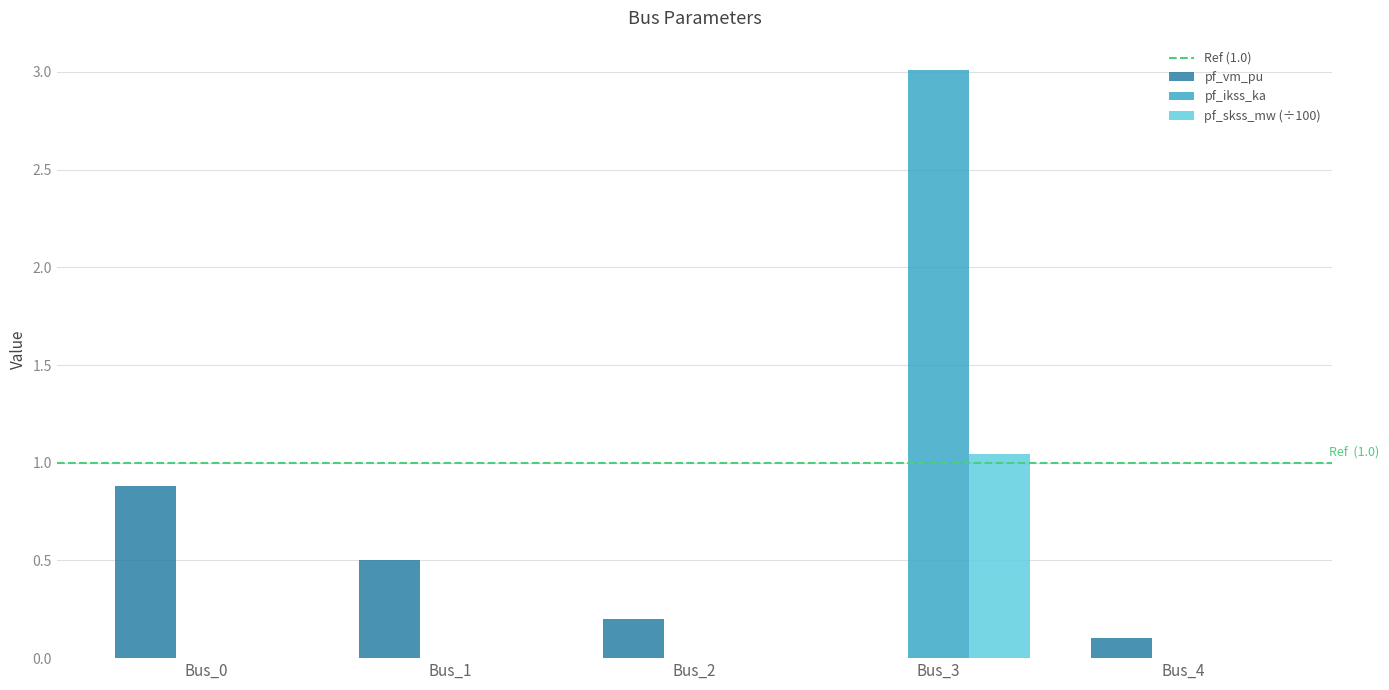

Count the number of data series in this chart.

3